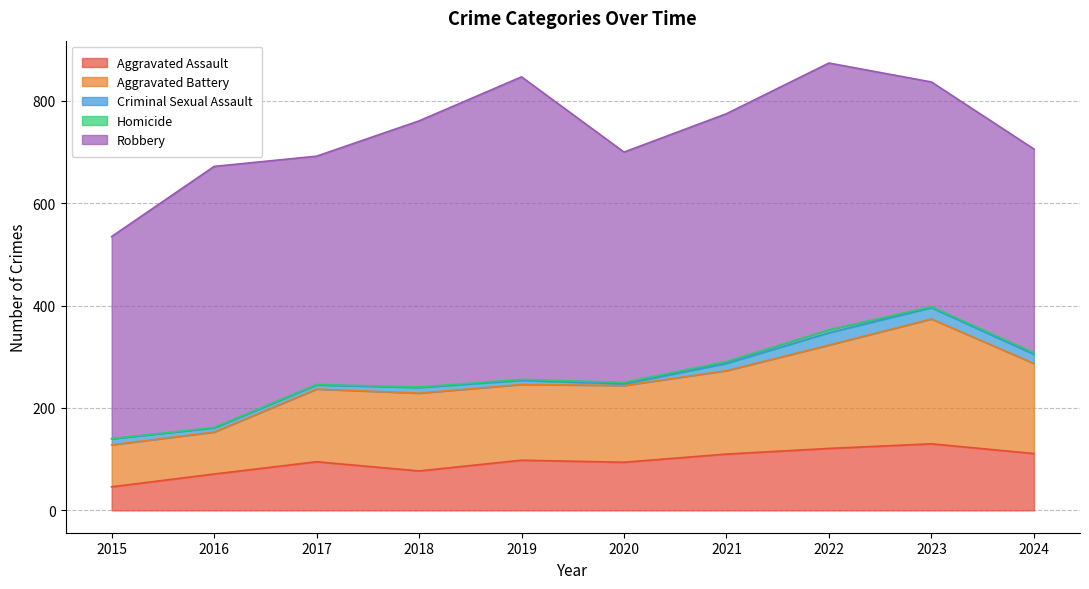

At which category does Robbery reach its first local valley?

2017